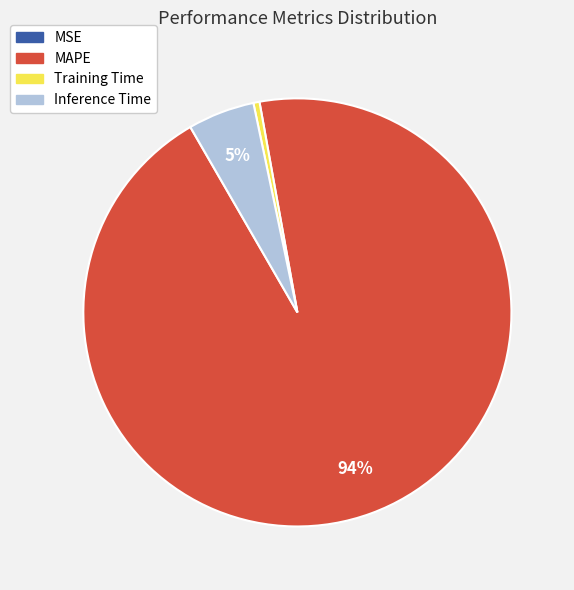

To the nearest percent, what portion does Inference Time represent?

5%